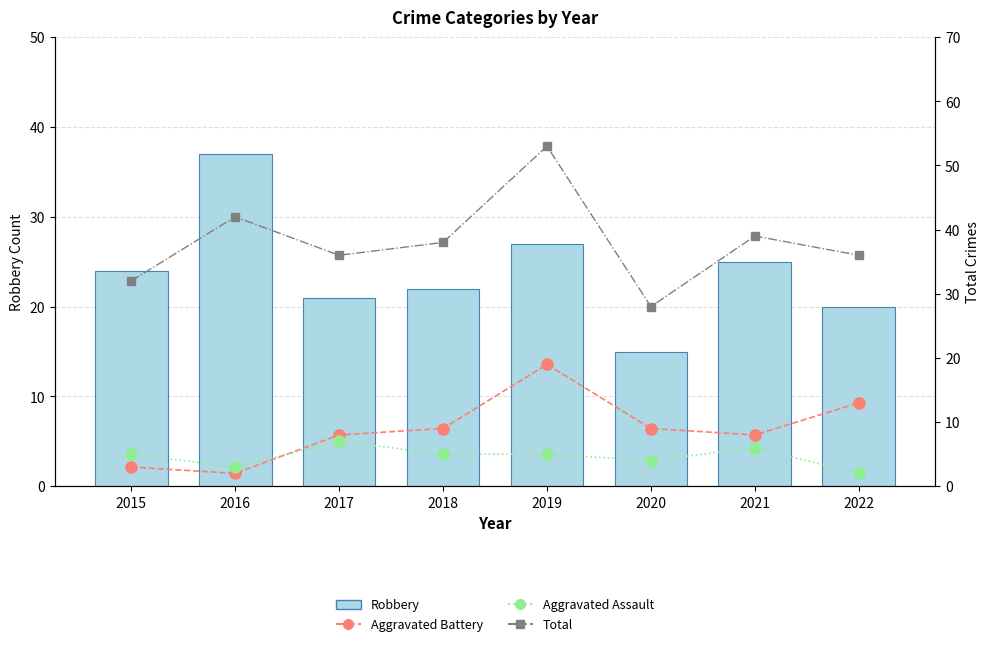

What are all the series names shown in the legend?

Robbery, Aggravated Battery, Aggravated Assault, Total